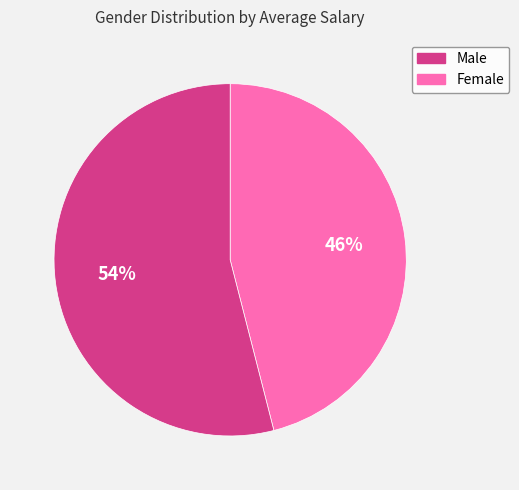

To the nearest percent, what is the difference between the largest and smallest slice percentages?

8%